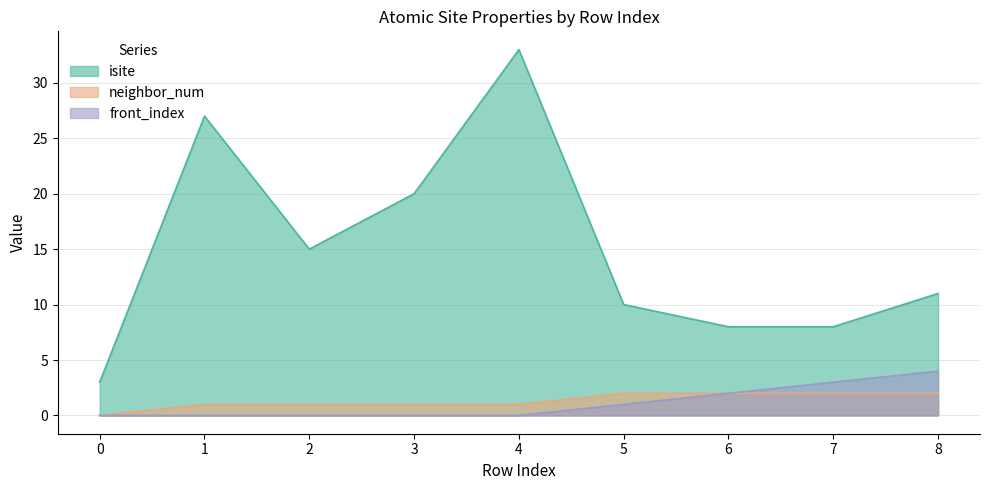

What is the value of the isite point at the 2nd from the left?

27